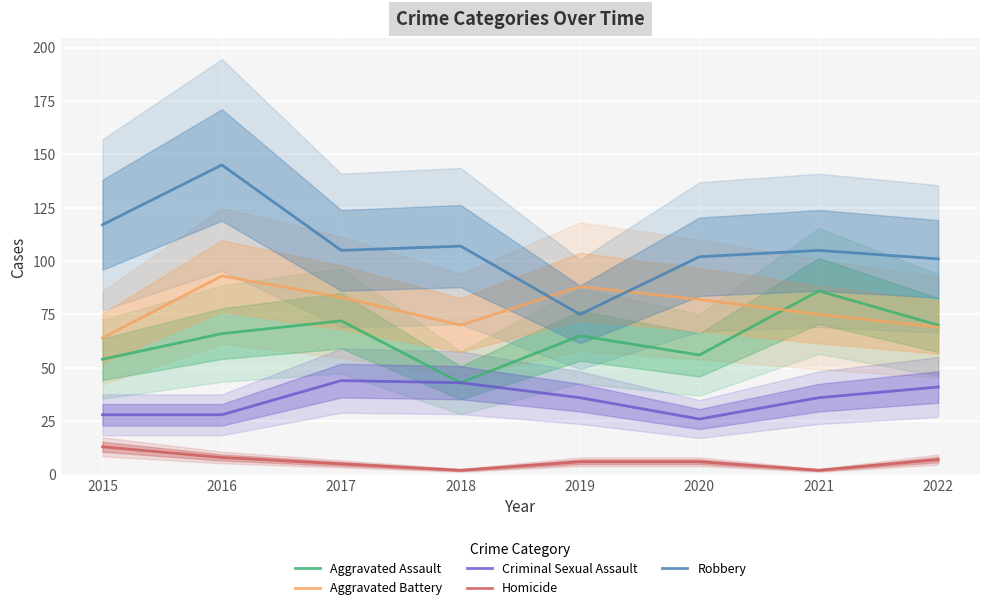

Where is the first local minimum for Homicide?

2018